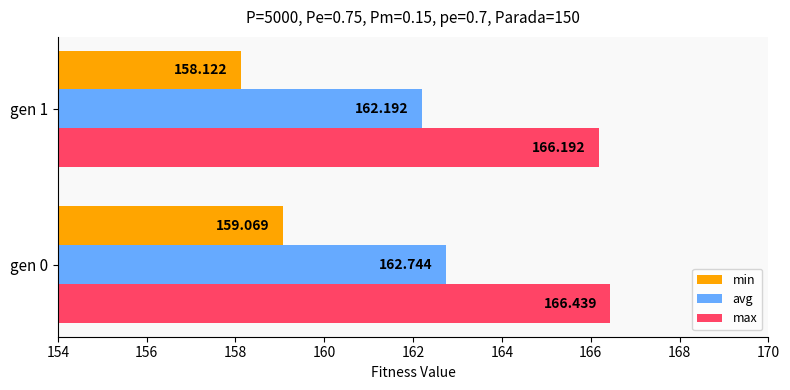

At which label is max closest to 166?

gen 1